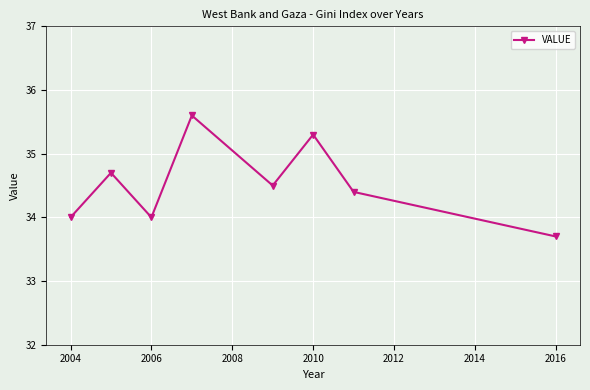

How many data points does each series have?

8